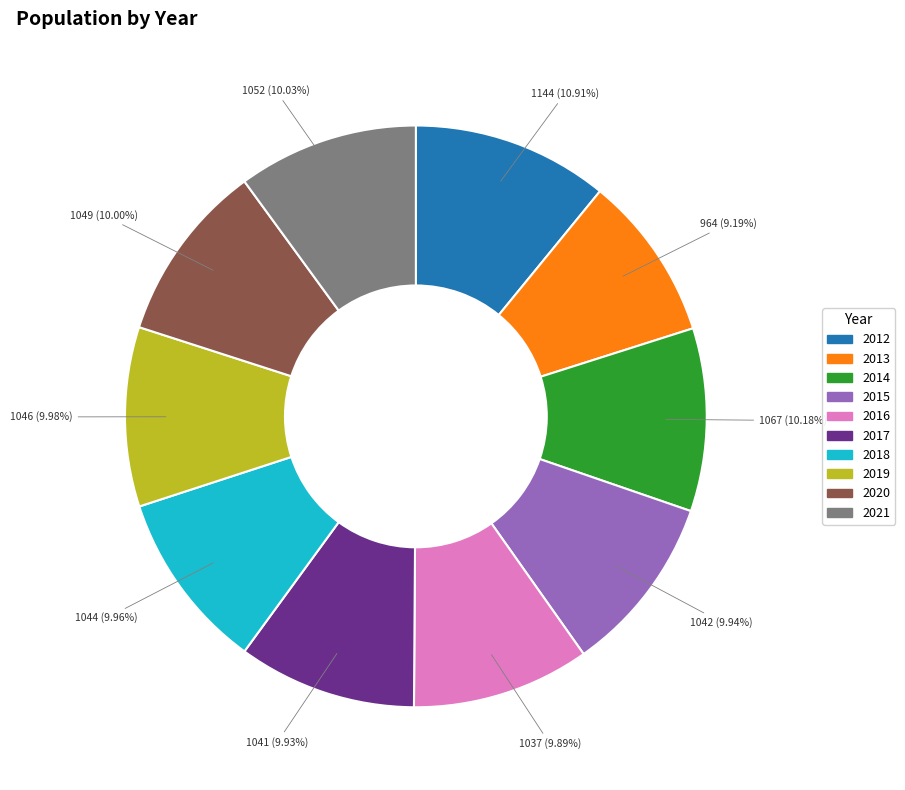

What percentage is the 2012 slice, to the nearest percent?

11%